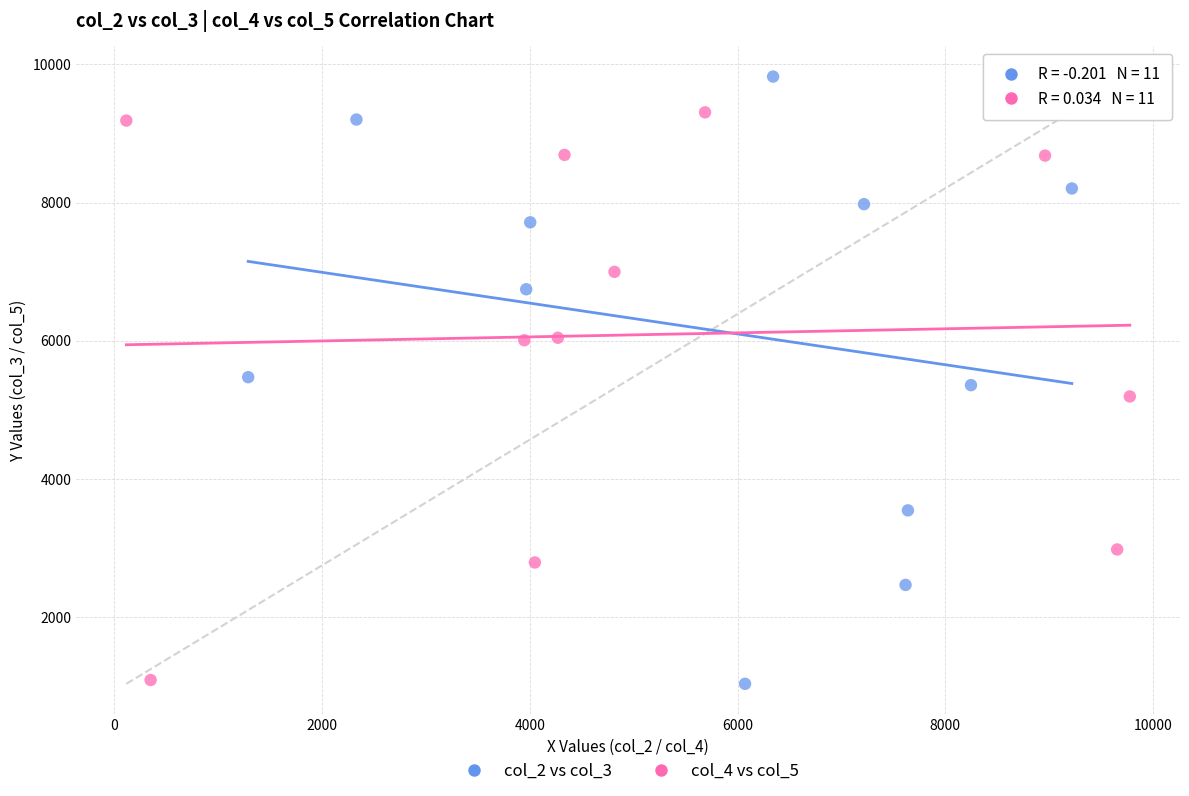

Which series reaches the maximum Y coordinate?

col_2 vs col_3